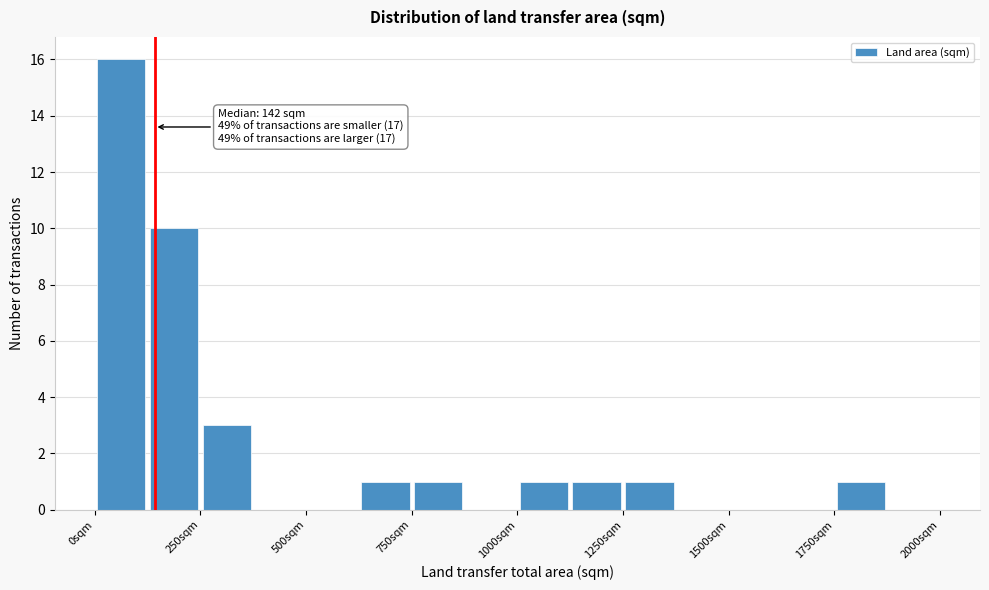

Read against the x-axis, roughly where is the centre of the tallest bar?

50